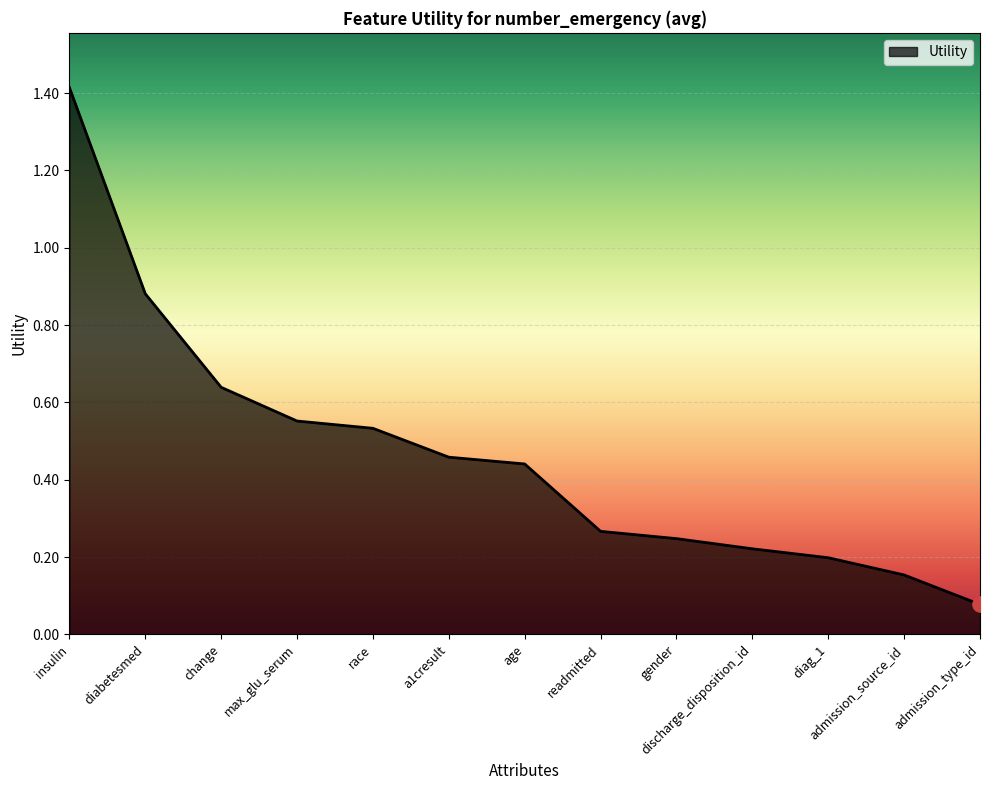

Which has a higher value, race or insulin?

insulin